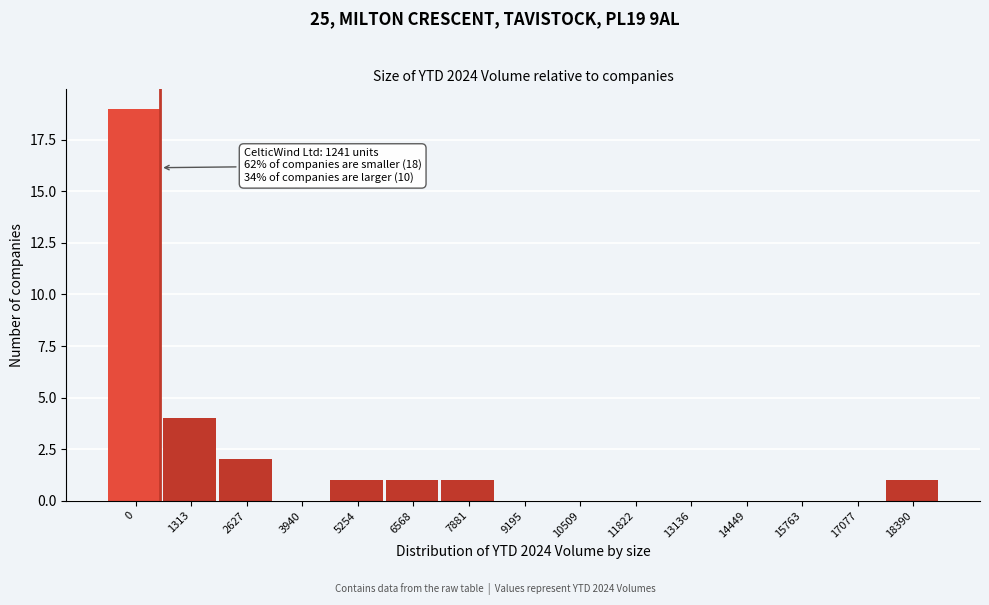

Reading right to left, extract all data points from this chart.

18390=1	17077=0	15763=0	14449=0	13136=0	11822=0	10509=0	9195=0	7881=1	6568=1	5254=1	3940=0	2627=2	1313=4	0=19